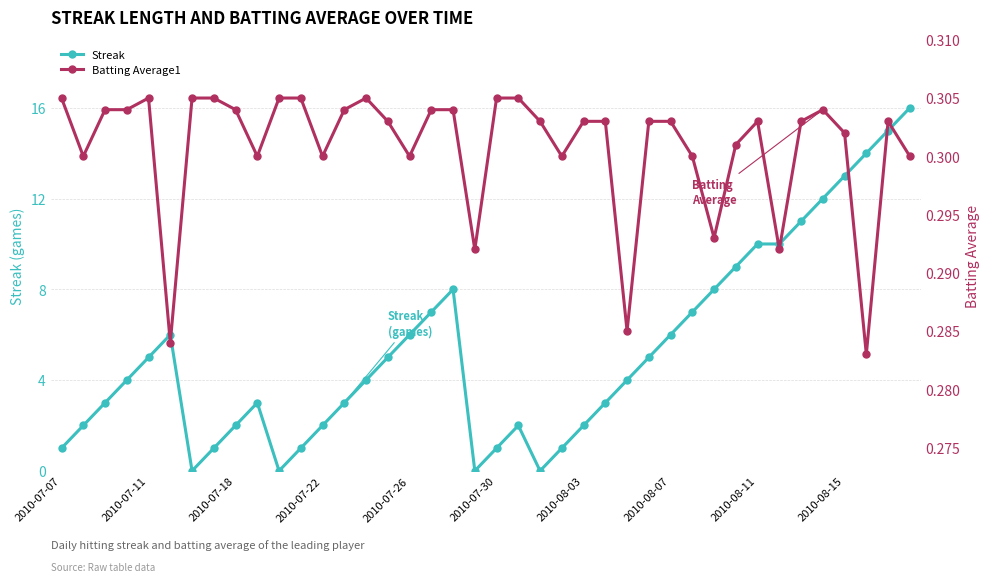

What is the highest value of the Streak series?

16